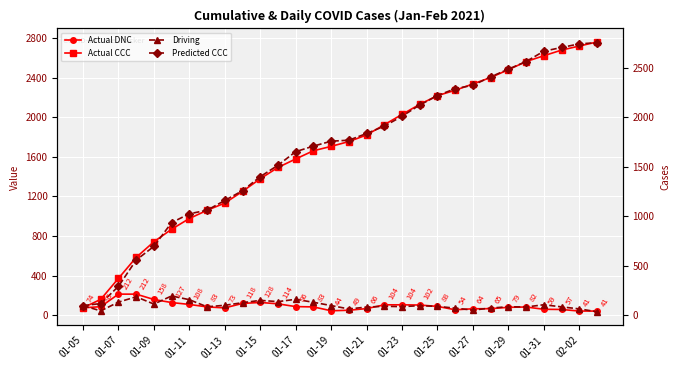

What are all the series names shown in the legend?

Actual DNC, Actual CCC, Driving, Predicted CCC